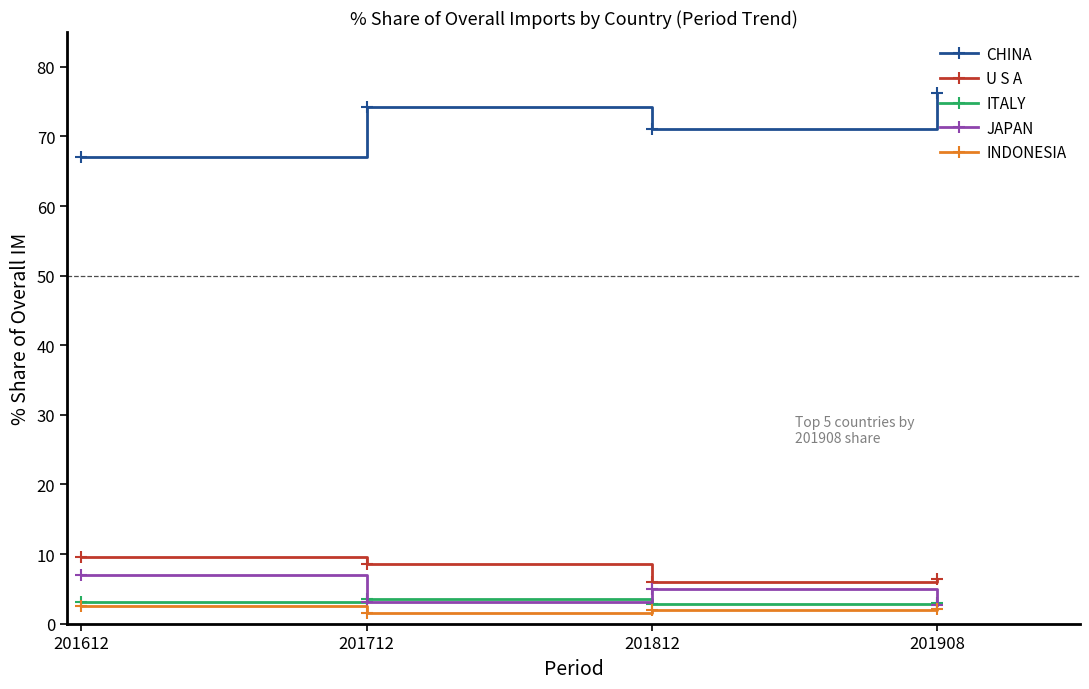

True or false: ITALY has a value of 2.9 at 201908.

True